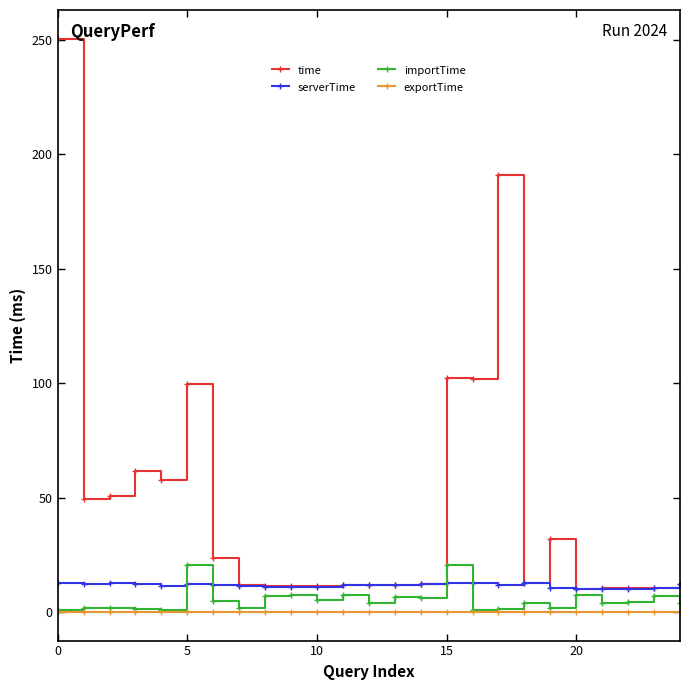

What is the average value of the importTime series?

5.3